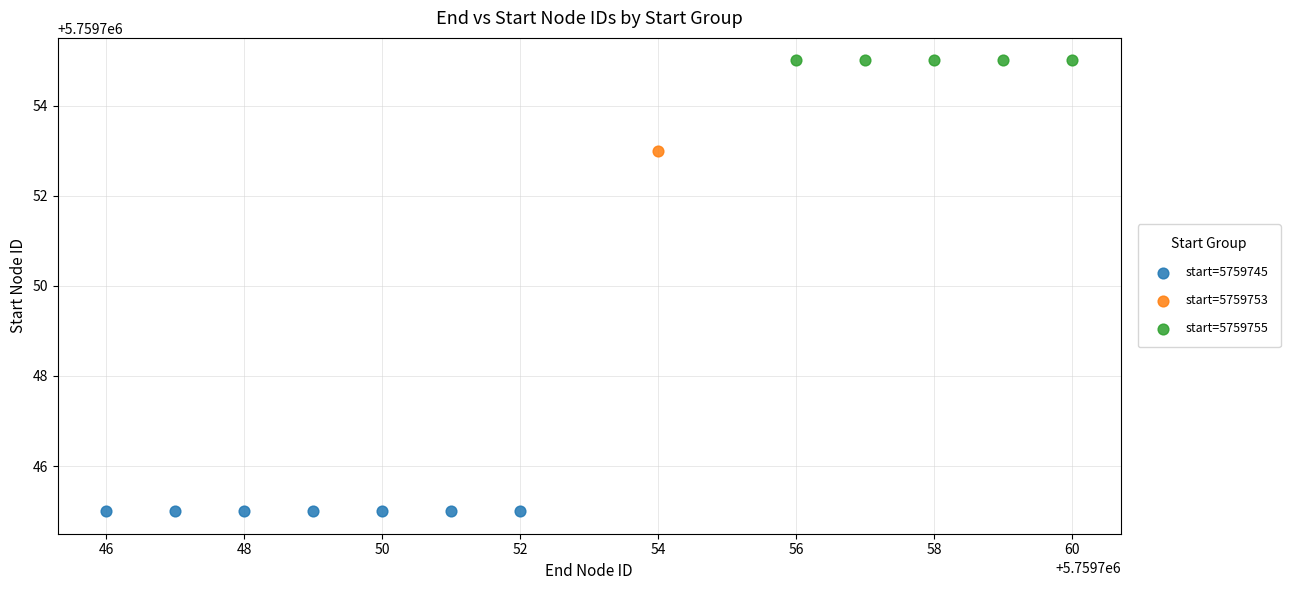

What are all the series names shown in the legend?

start=5759745, start=5759753, start=5759755